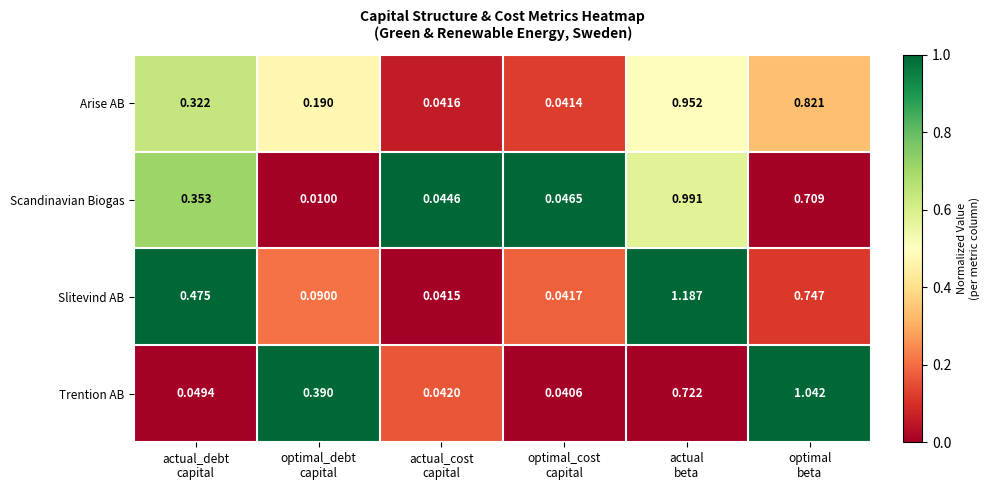

How many distinct data groups are displayed?

4